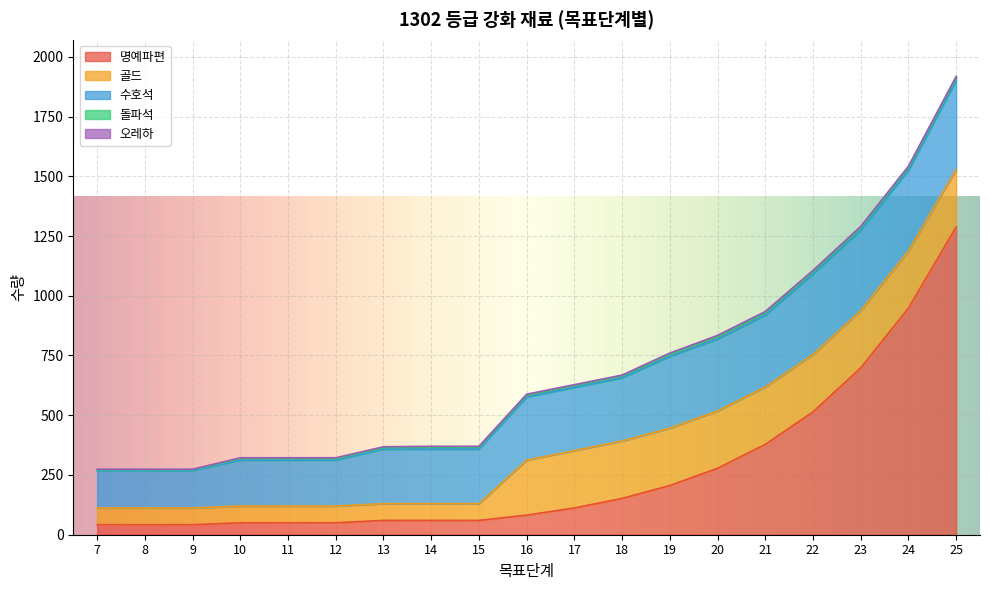

What is the minimum value shown in the chart?

2